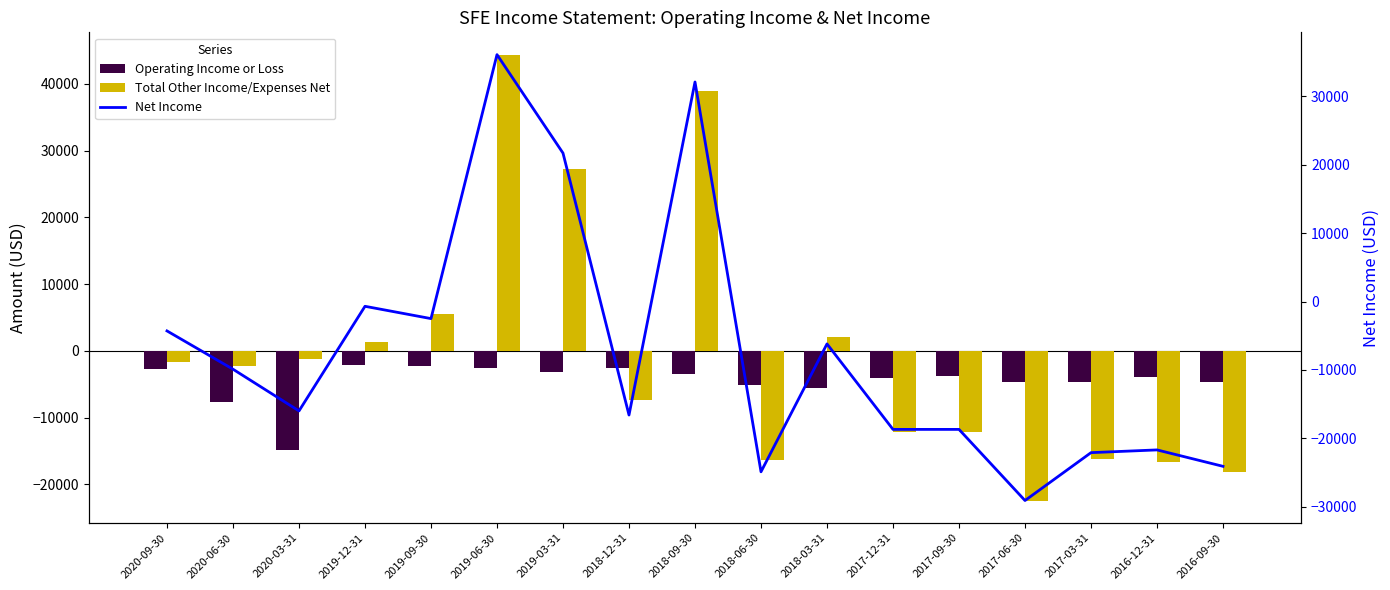

What is the value of the Total Other Income/Expenses Net bar at the 14th from the left?

-22400